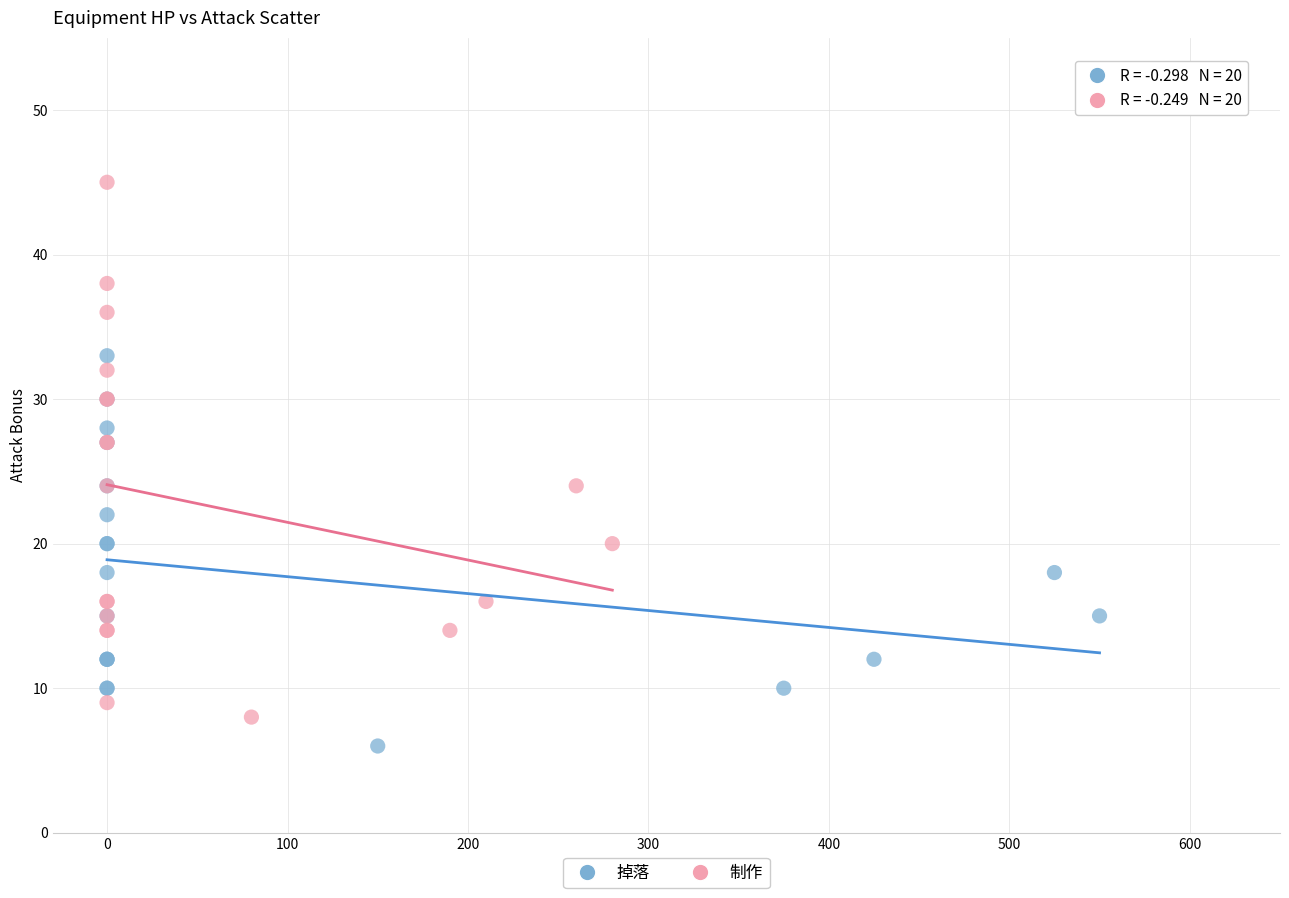

Which series has the largest Y range (max minus min)?

制作